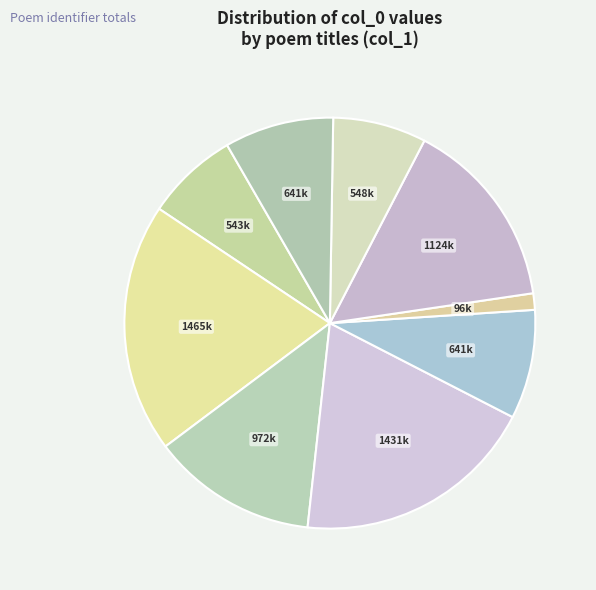

Rank the categories by value from highest to lowest.

简林敏夫觅酒, 舟中不寝奉怀齐安潘大临蕲春林敏功, 寄林敏夫二首, 寄林敏夫二首 其二, 洽公房送林敏, 送林敏归海上, 江上书怀寄周玄林敏, 斋居呈陈二高三兼似故人黄玄林敏及从弟, 寄林敏夫·吴江应已落丹枫